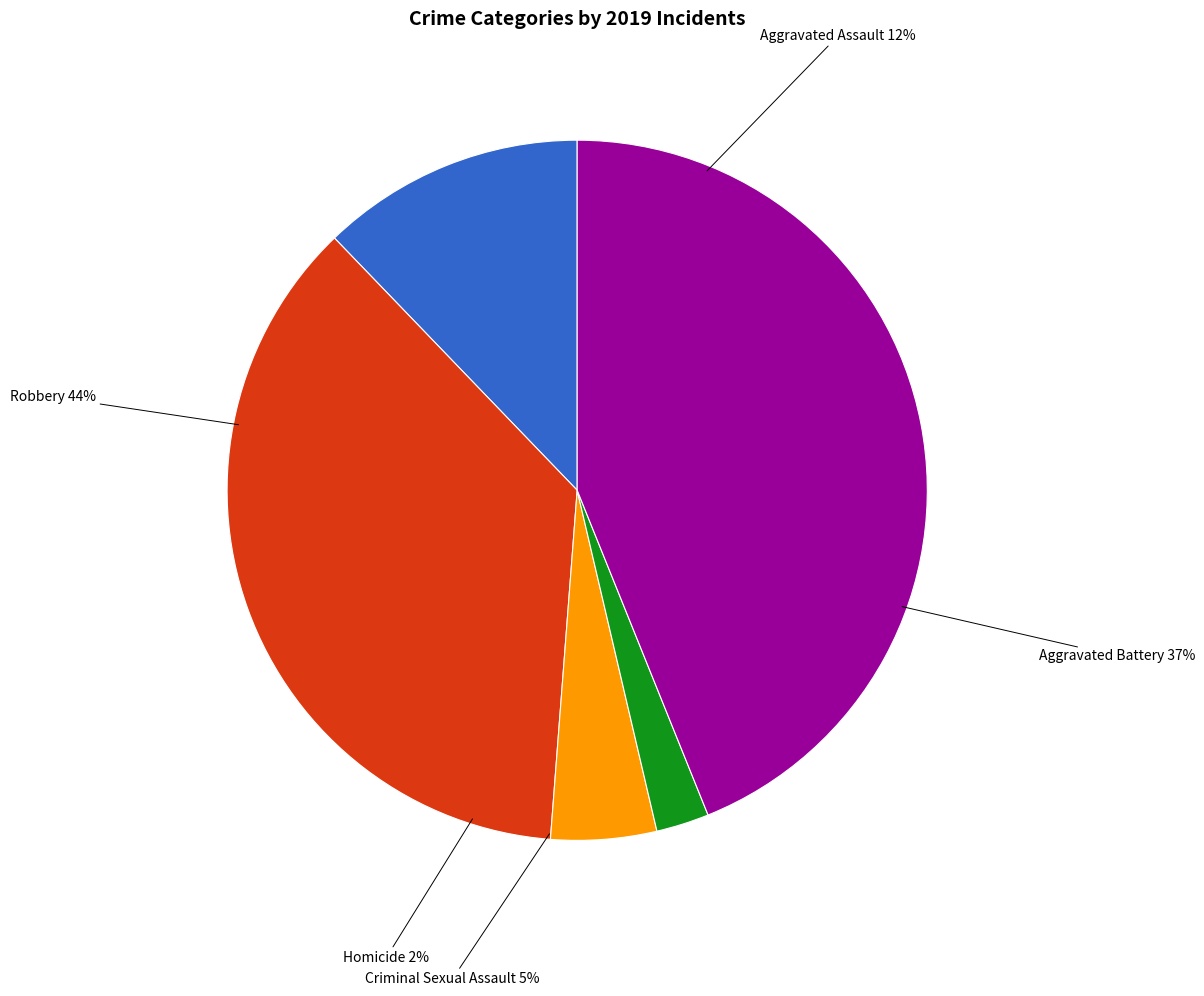

What is the ratio of the value at Robbery to the value at Criminal Sexual Assault?

9.0